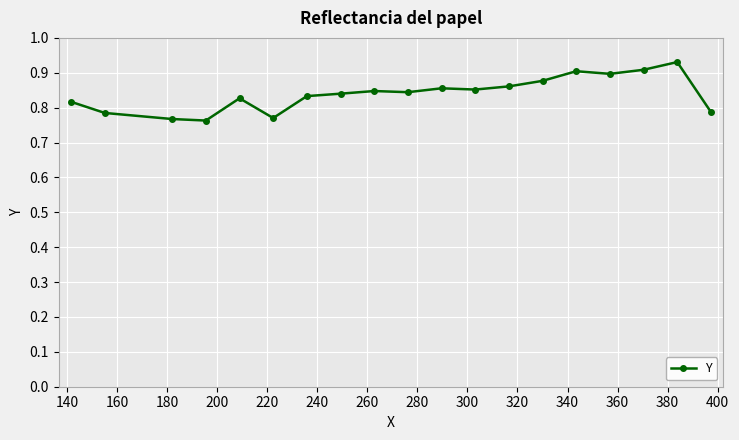

True or false: there are more than 2 points higher than both neighbors.

True